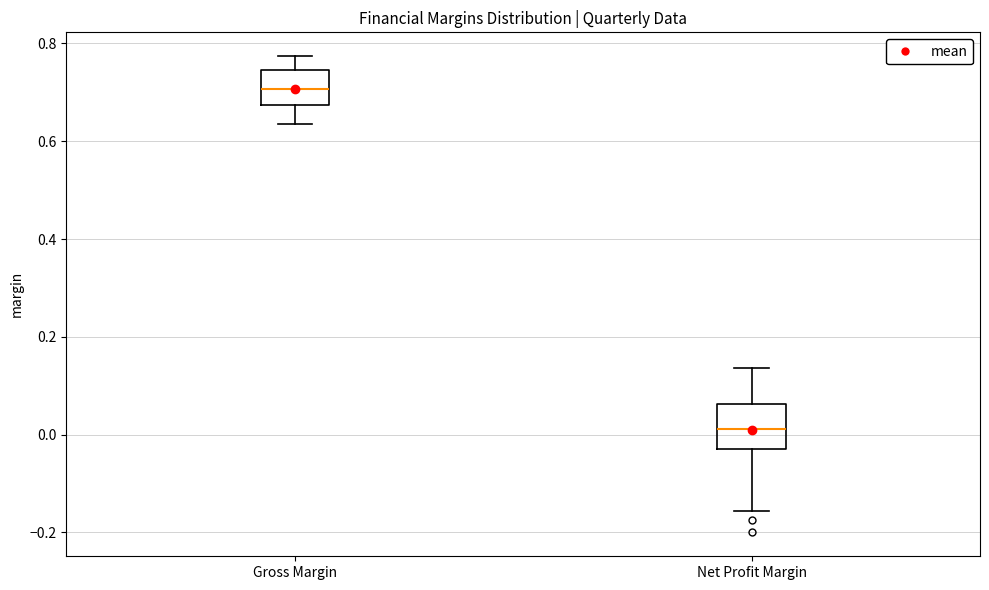

Which box's median line is the lowest?

Net Profit Margin